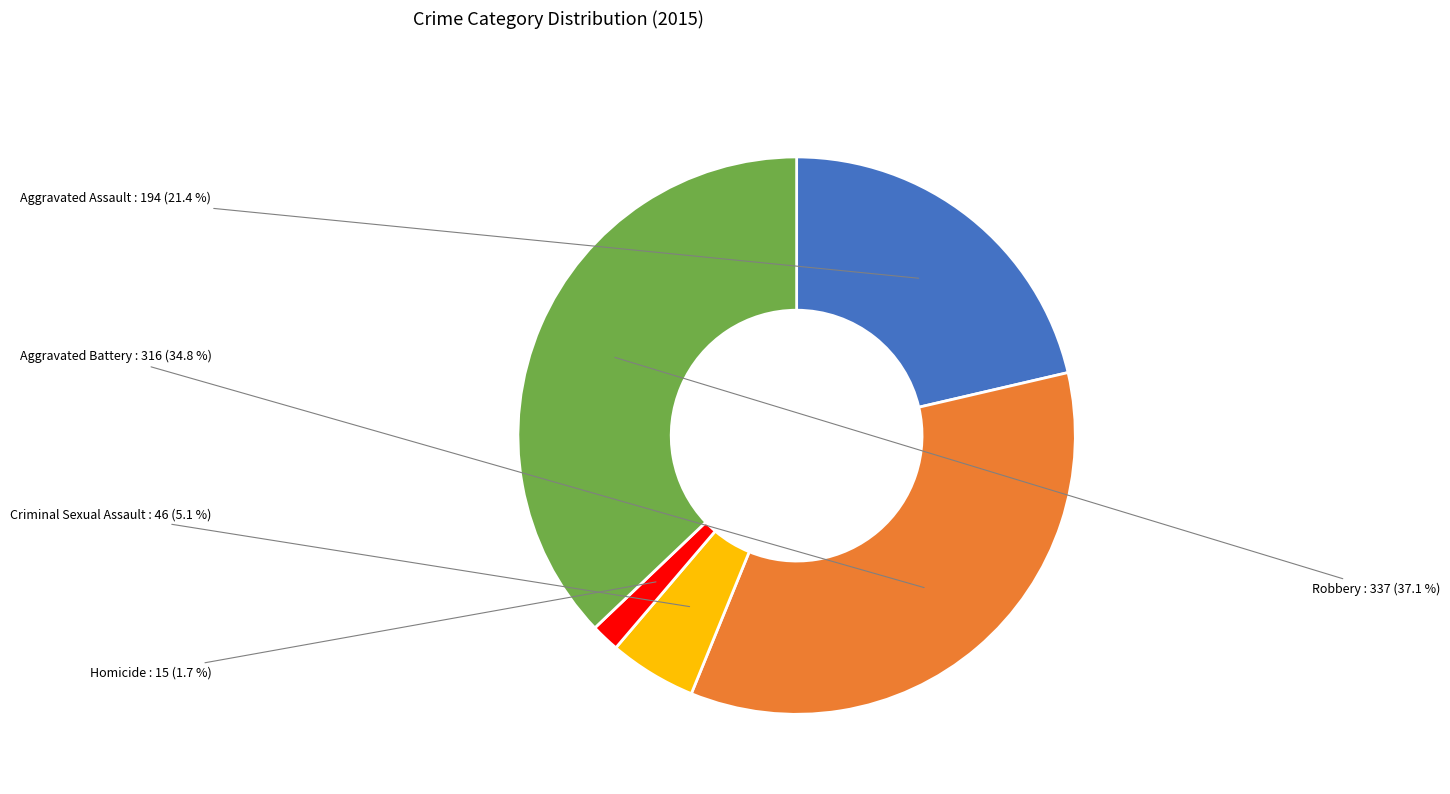

Which category has the biggest portion of the pie?

Robbery